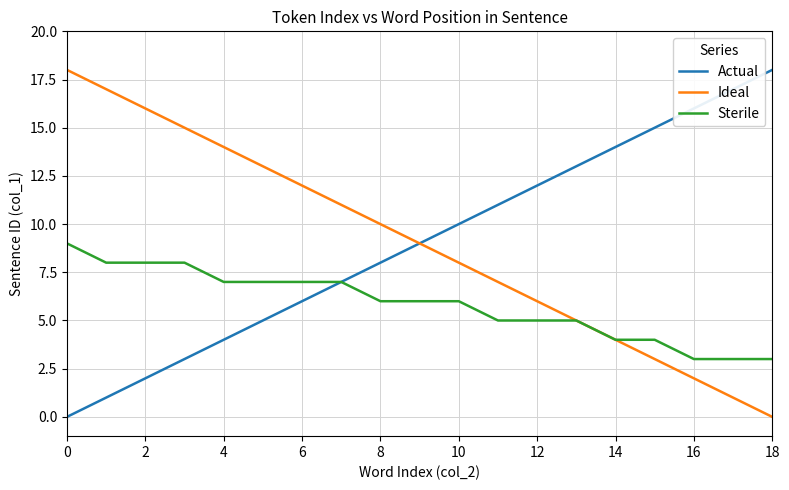

What is the highest value of the Sterile series?

9